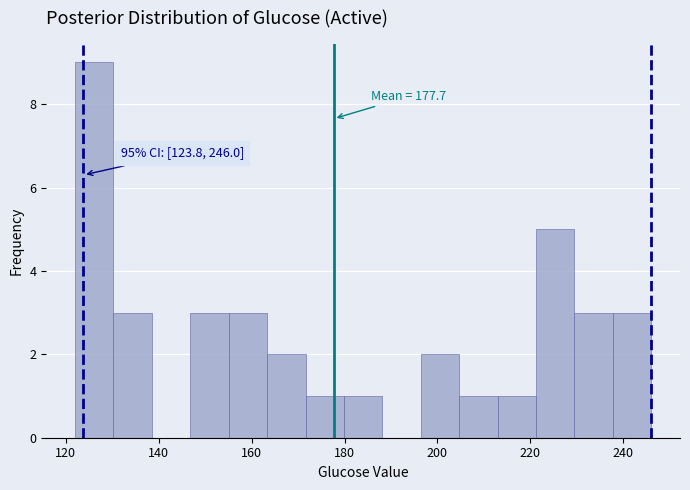

Over which range of the x-axis is the bar tallest?

122 to 130